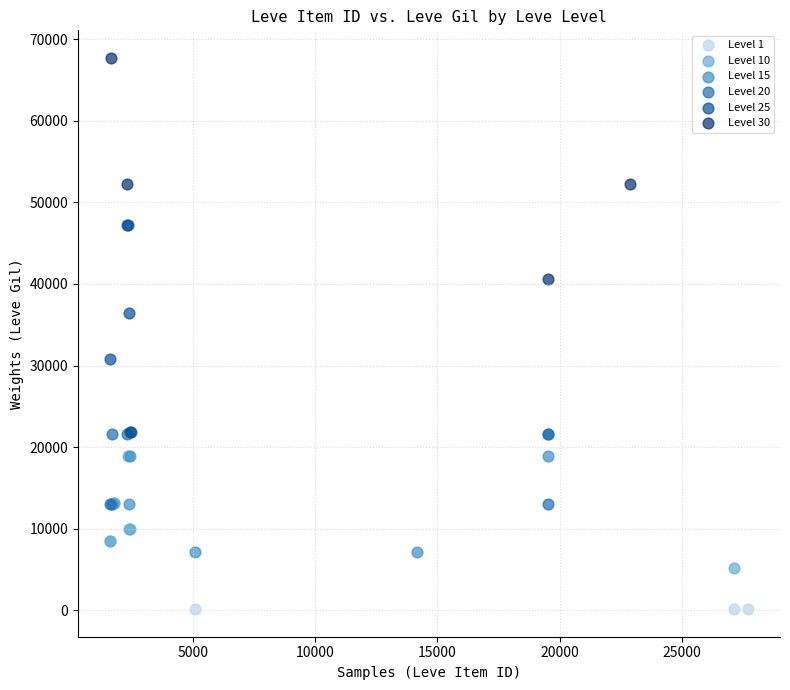

Which series contains the lowest Y value?

Level 1